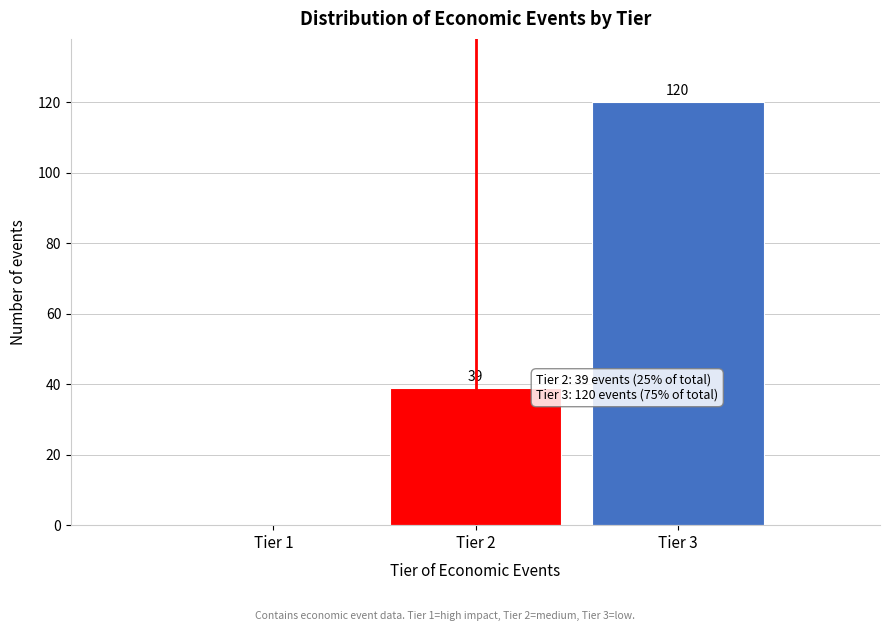

Reading left to right, transcribe all the data shown in this chart.

Tier 1=0	Tier 2=39	Tier 3=120